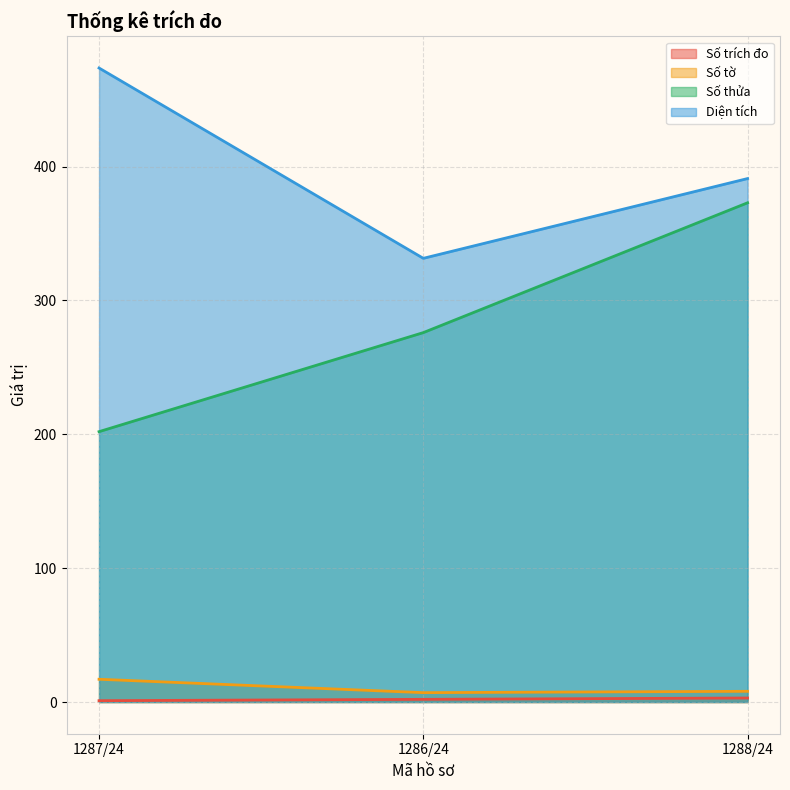

What are all the series names shown in the legend?

Số trích đo, Số tờ, Số thửa, Diện tích